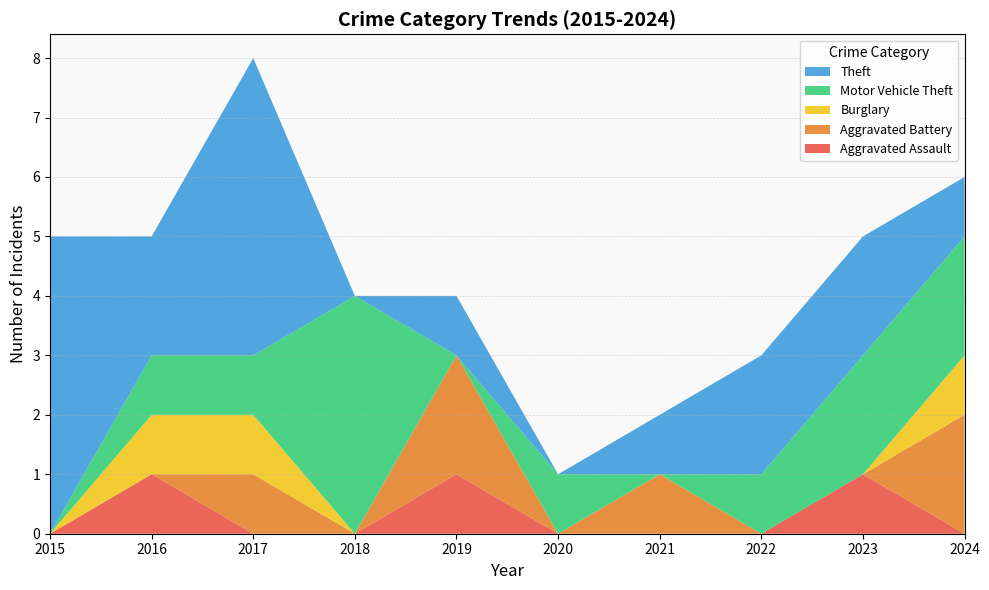

Reading left to right, list all the values displayed in this chart.

Aggravated Assault: 0	1	0	0	1	0	0	0	1	0
Aggravated Battery: 0	0	1	0	2	0	1	0	0	2
Burglary: 0	1	1	0	0	0	0	0	0	1
Motor Vehicle Theft: 0	1	1	4	0	1	0	1	2	2
Theft: 5	2	5	0	1	0	1	2	2	1